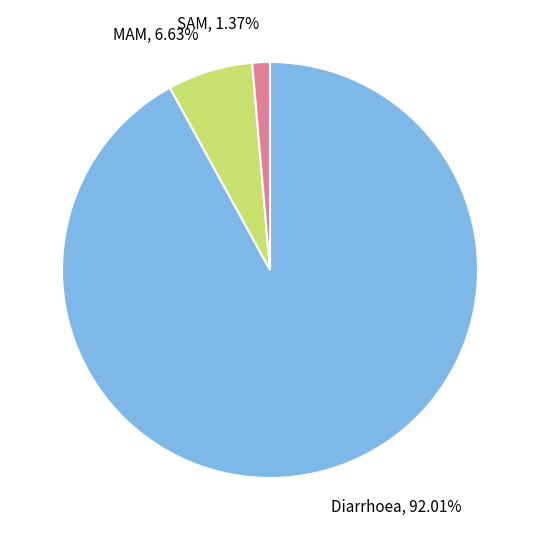

Does Diarrhoea represent more than half of the total?

Yes